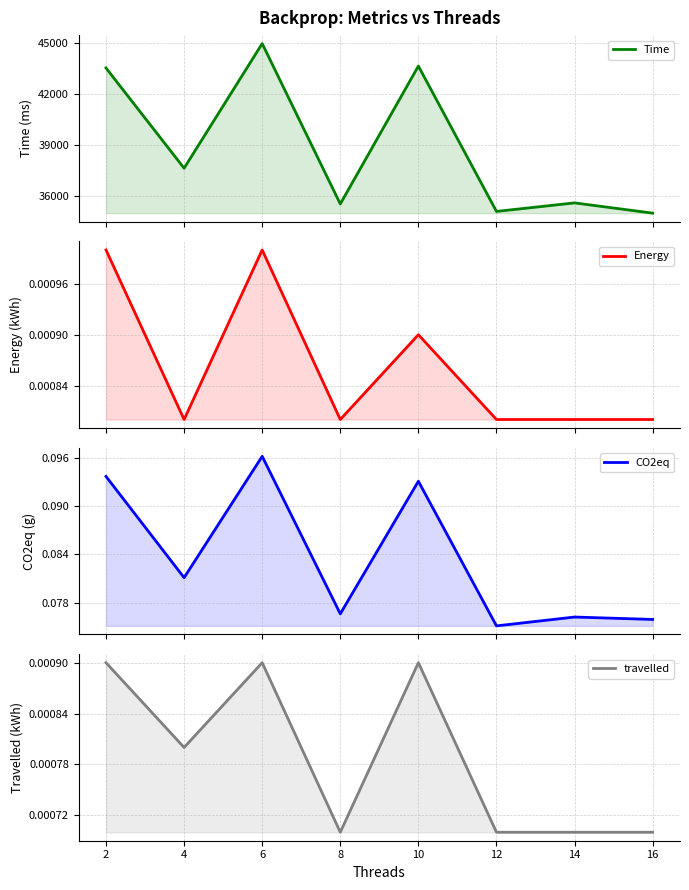

The Time series shows 56808.0 at 8. True or false?

False